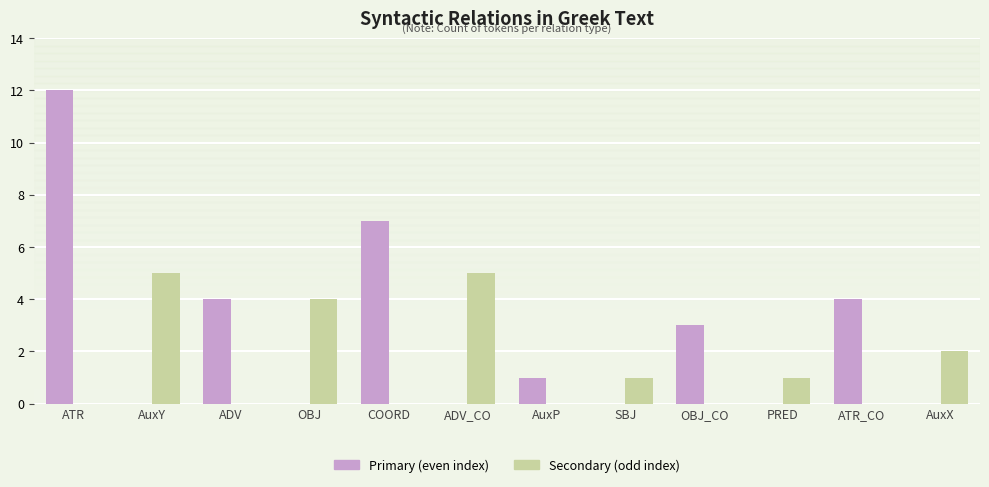

What is the total value across all series at AuxY?

5